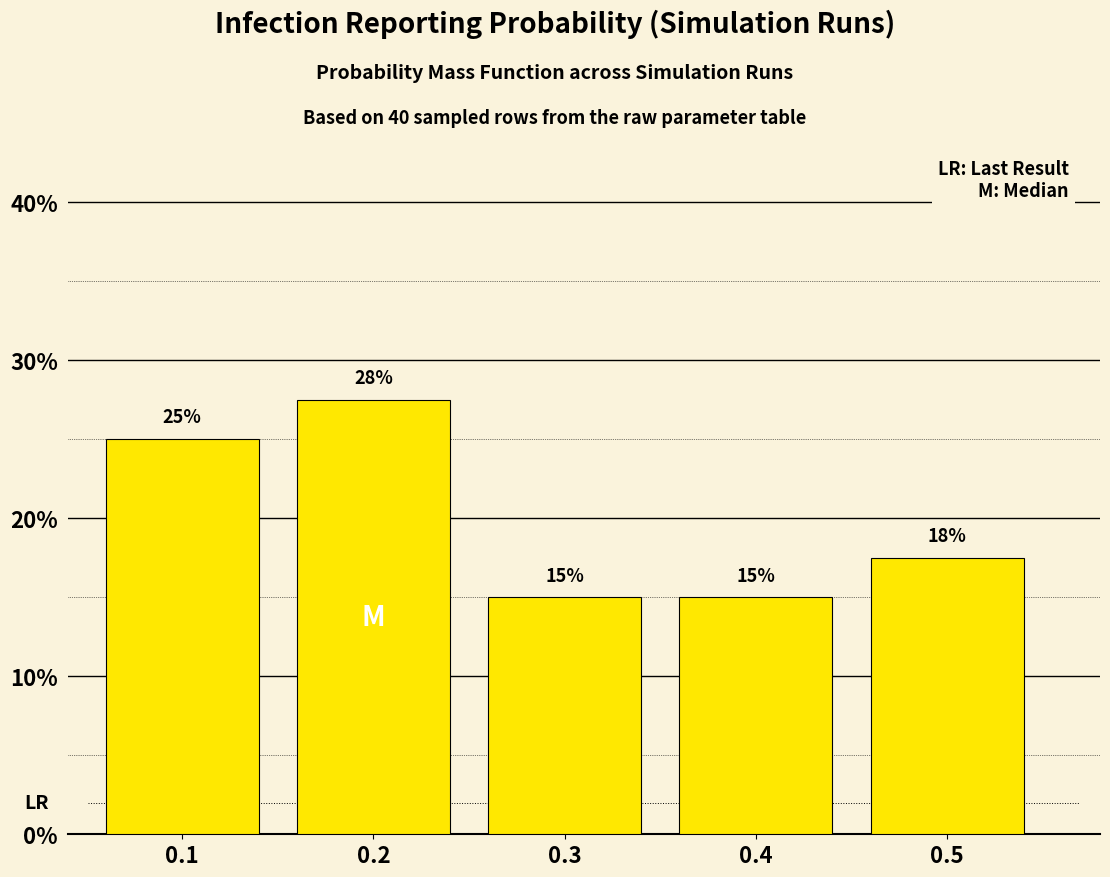

Which range on the x-axis has the tallest bar?

0.15 to 0.25